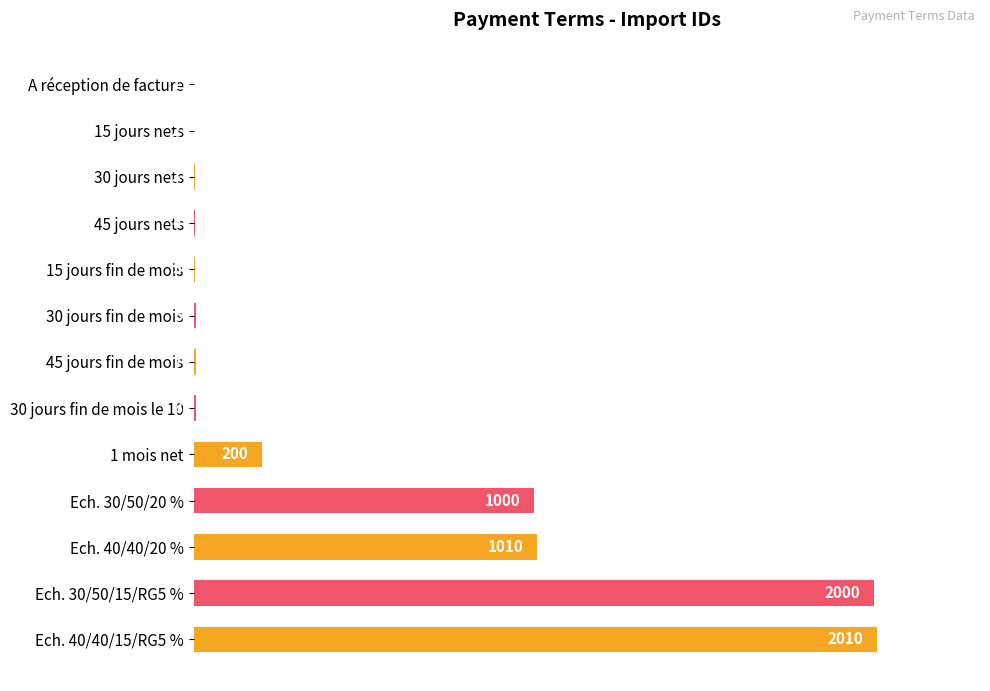

Which has a higher value, 45 jours nets or Ech. 40/40/20 %?

Ech. 40/40/20 %